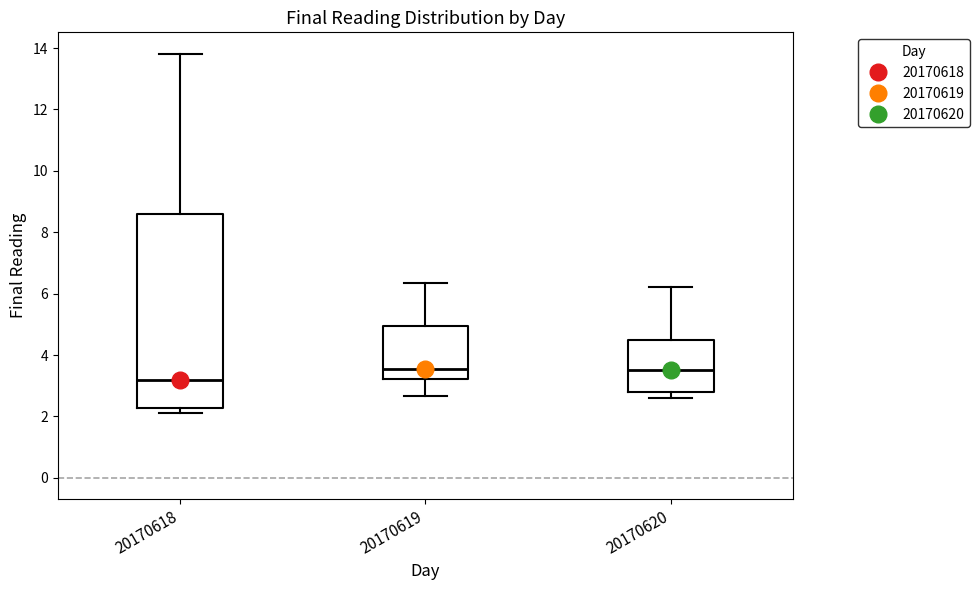

Where does the lower whisker of the box at x = 20170619 end on the y-axis? The values are not printed on the chart, so give them approximately, as read against the axis.

2.6